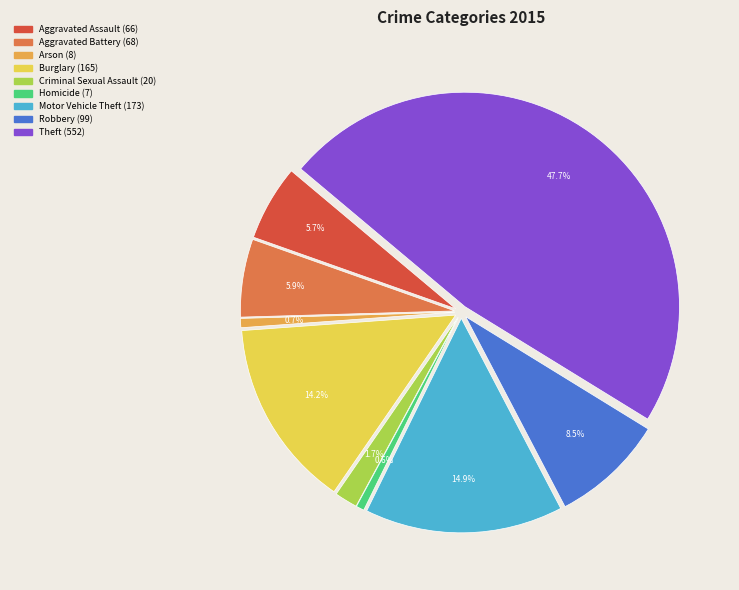

To the nearest percent, what is the average slice percentage?

11%